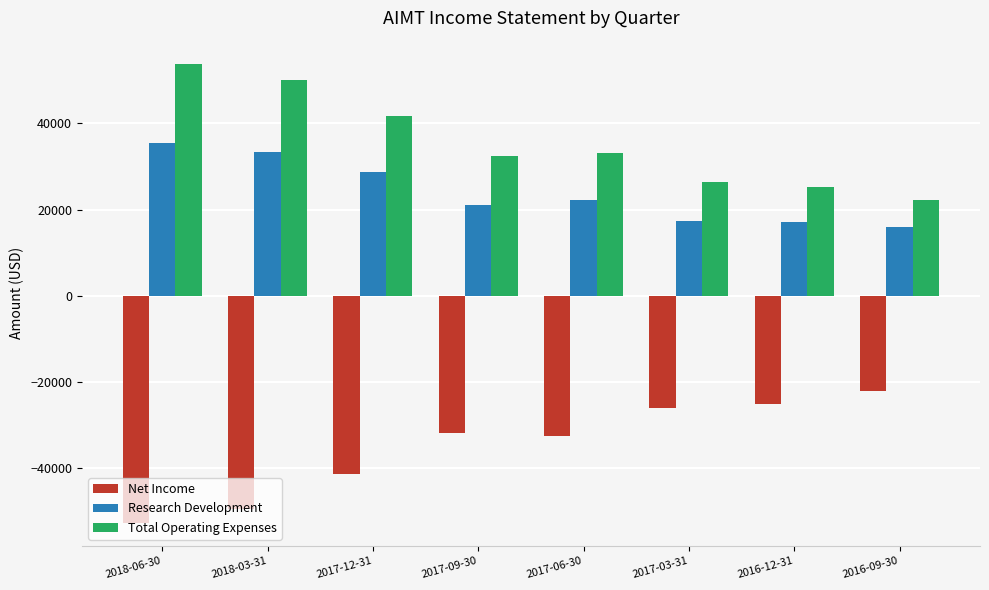

Rank the series at 2017-09-30 from highest to lowest value.

Total Operating Expenses, Research Development, Net Income